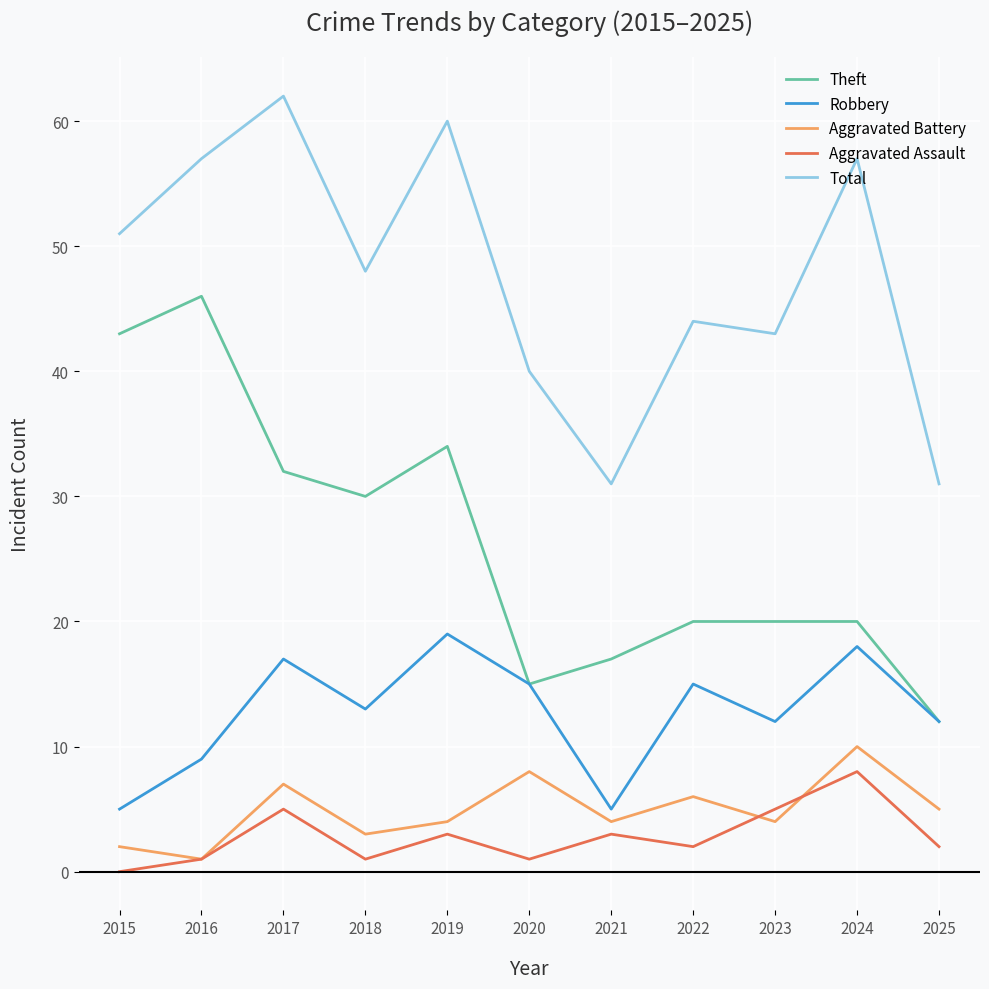

At which category is the sum across all series the highest?

2017